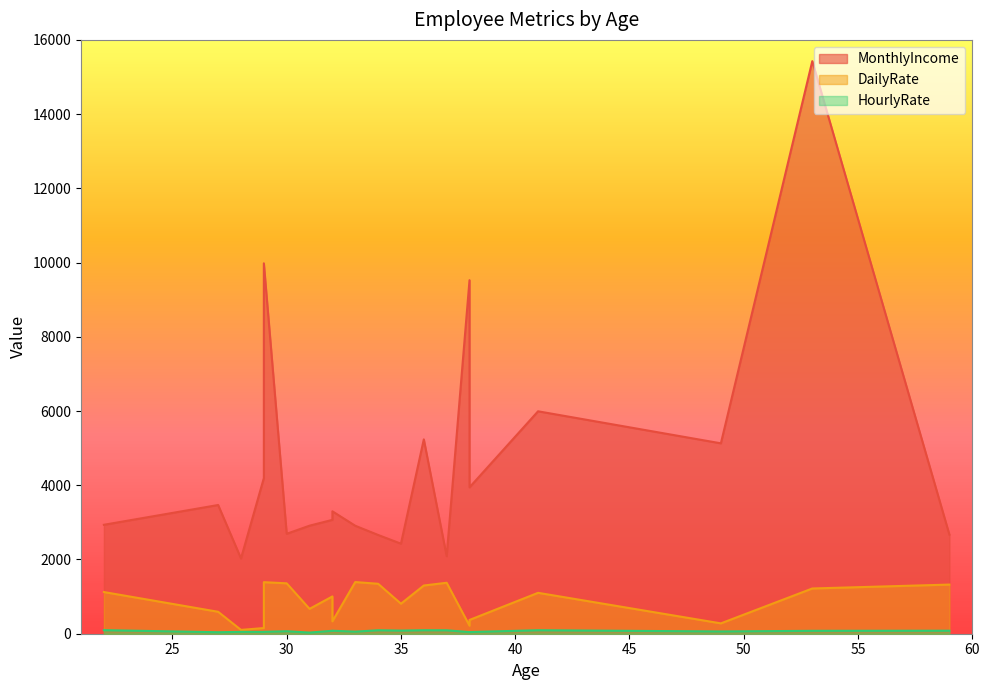

Is the value of HourlyRate at 22 greater than the value of MonthlyIncome at 28?

No